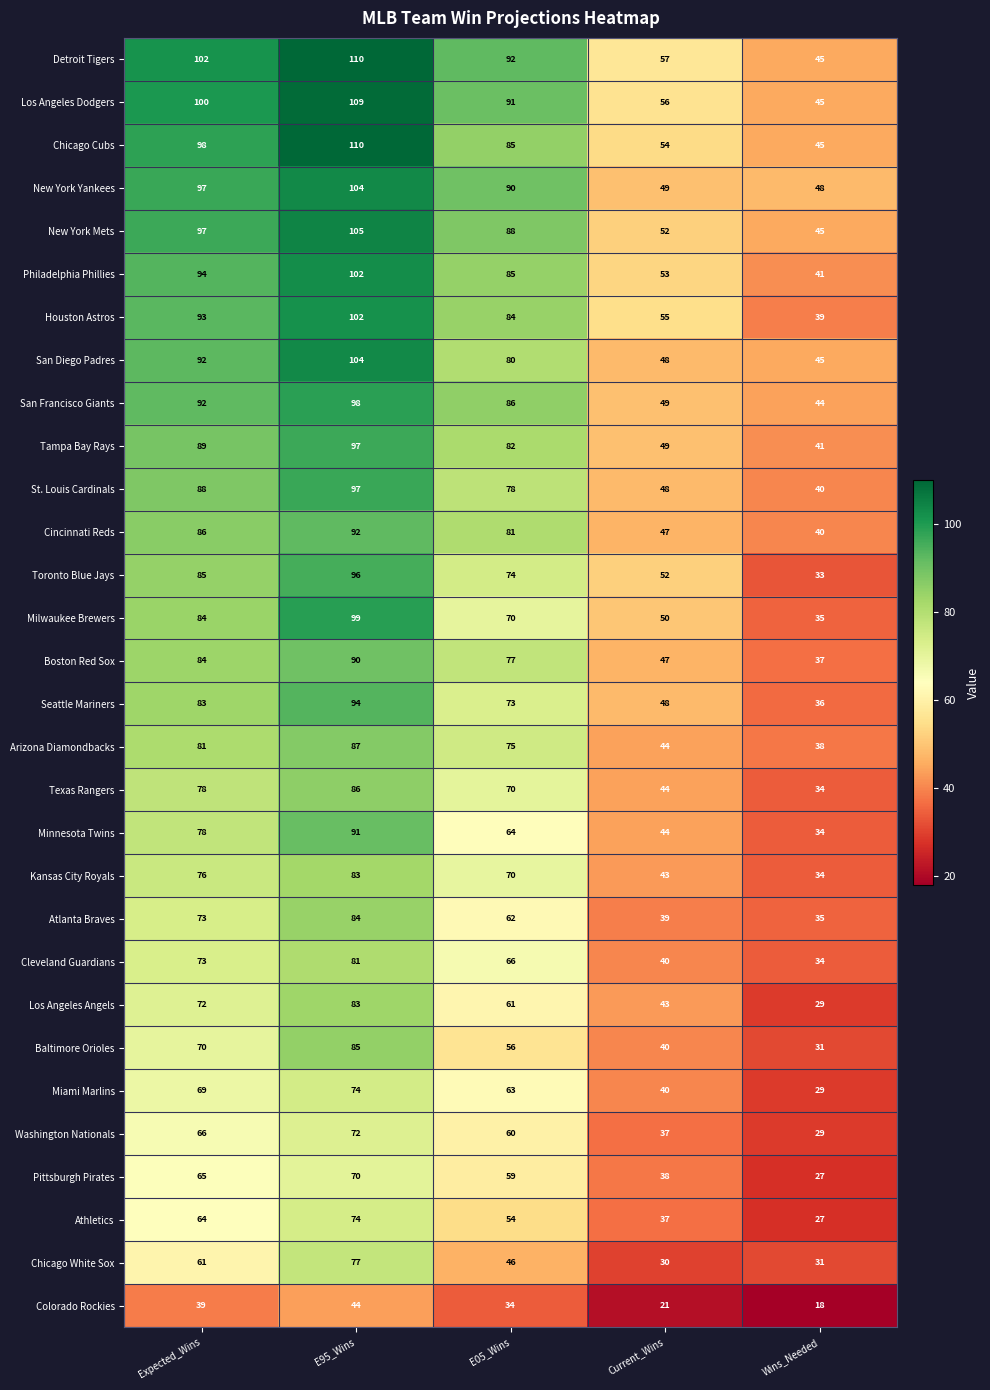

Count the Arizona Diamondbacks values in the range 44 to 81.

3